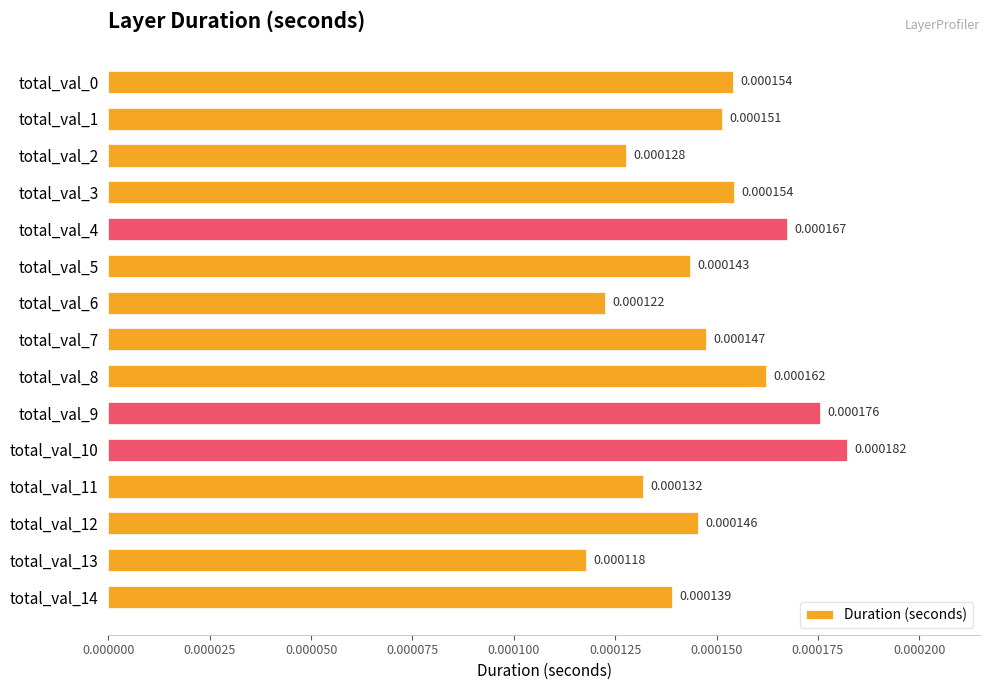

Between total_val_1 and total_val_3, which is larger?

total_val_3